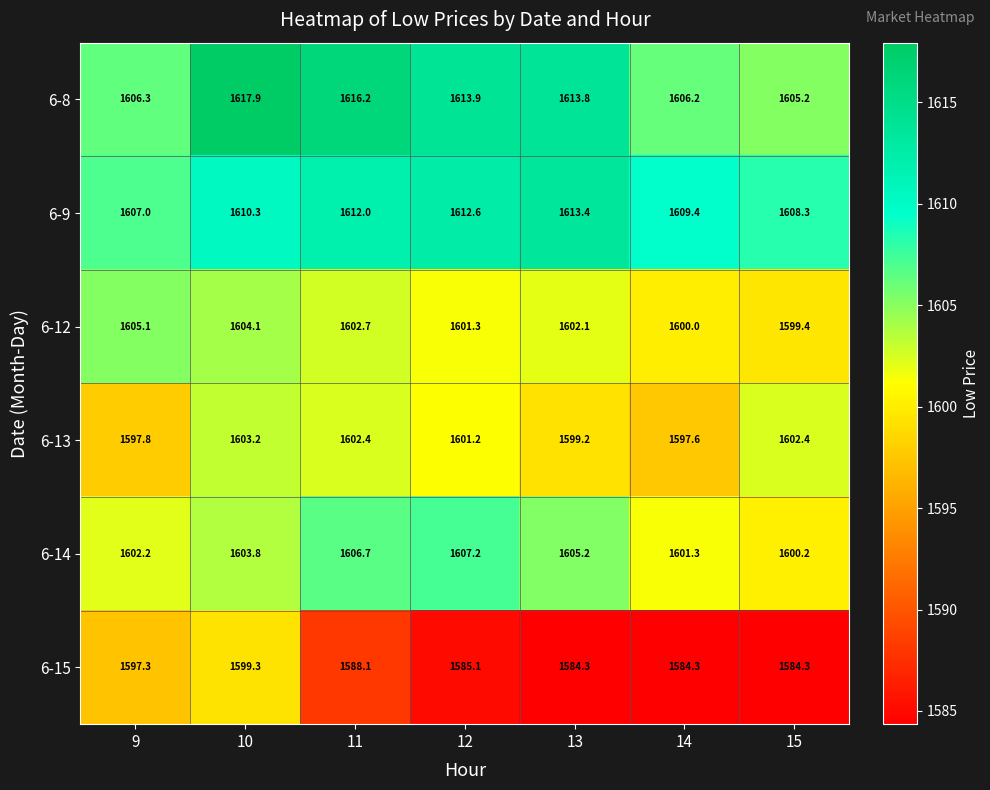

What is the difference between the second highest and minimum values in the 6-15 series?

13.0